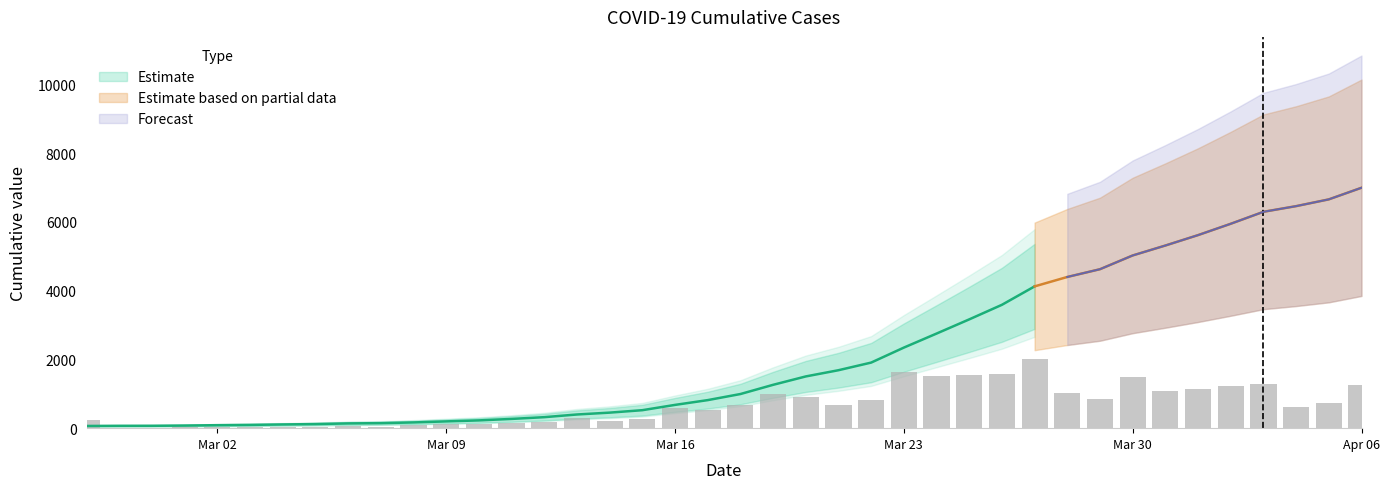

Rank the categories by value from lowest to highest.

2020-02-27, 2020-02-28, 2020-02-29, 2020-03-01, 2020-03-02, 2020-03-03, 2020-03-04, 2020-03-05, 2020-03-06, 2020-03-07, 2020-03-08, 2020-03-09, 2020-03-10, 2020-03-11, 2020-03-12, 2020-03-13, 2020-03-14, 2020-03-15, 2020-03-16, 2020-03-17, 2020-03-18, 2020-03-19, 2020-03-20, 2020-03-21, 2020-03-22, 2020-03-23, 2020-03-24, 2020-03-25, 2020-03-26, 2020-03-27, 2020-03-28, 2020-03-29, 2020-03-30, 2020-03-31, 2020-04-01, 2020-04-02, 2020-04-03, 2020-04-04, 2020-04-05, 2020-04-06